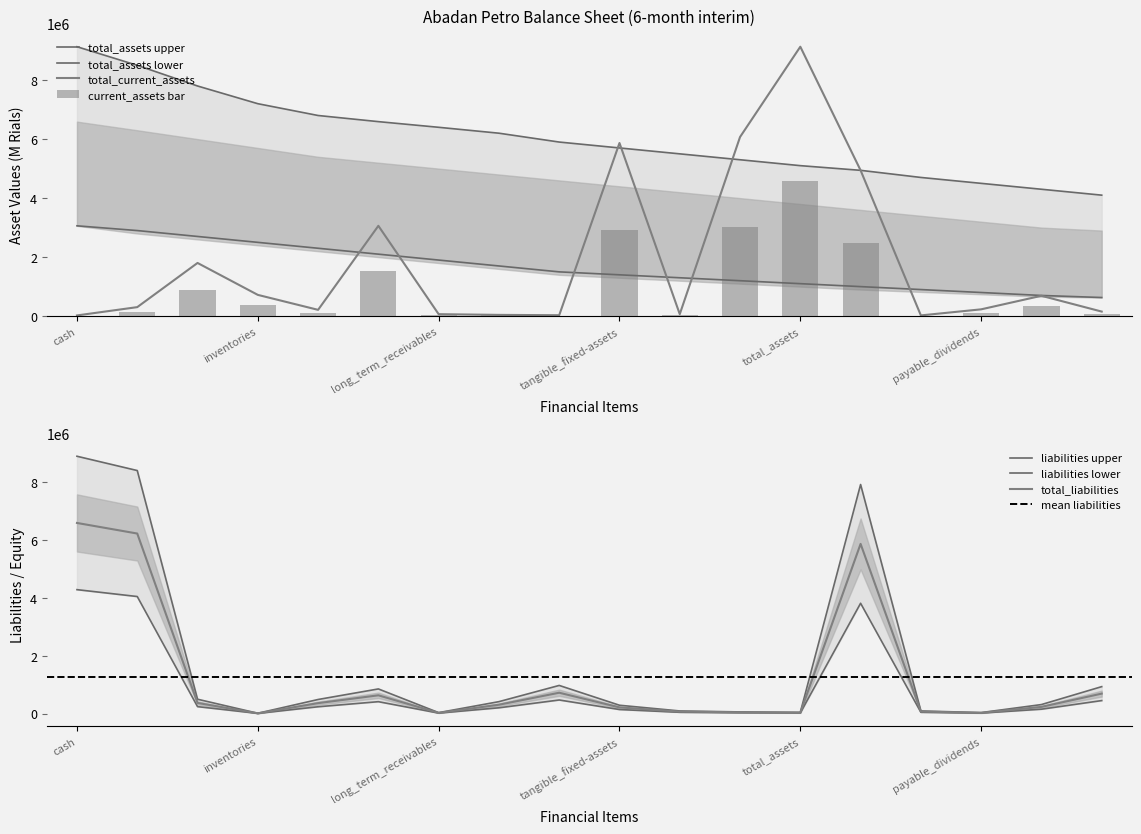

At which label does total_current_assets reach its peak?

total_assets